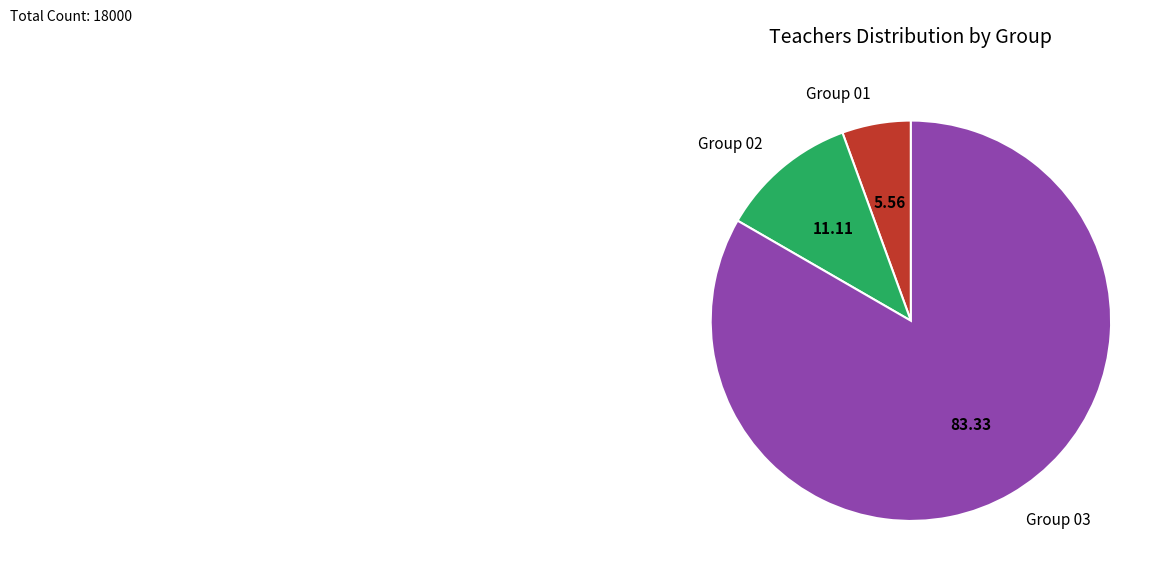

Which category has the biggest portion of the pie?

Group 03